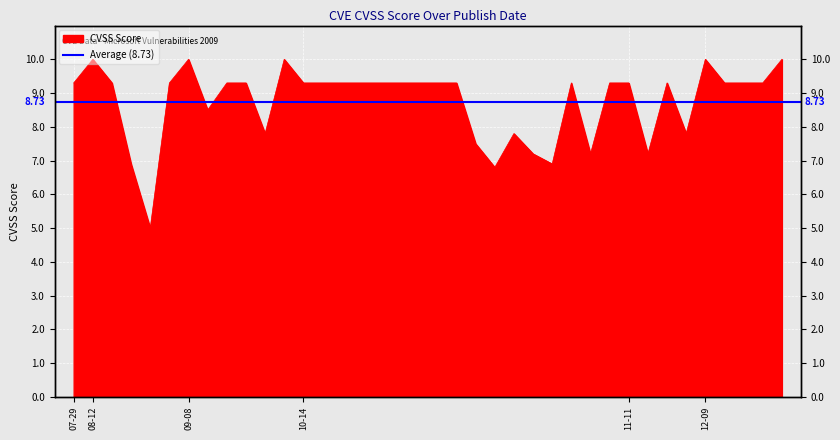

List the labels in order of value, largest first.

2009-08-12, 2009-09-08, 2009-09-08, 2009-12-09, 2009-12-09, 2009-07-29, 2009-08-12, 2009-08-12, 2009-09-08, 2009-09-08, 2009-10-14, 2009-10-14, 2009-10-14, 2009-10-14, 2009-10-14, 2009-10-14, 2009-10-14, 2009-10-14, 2009-10-14, 2009-10-14, 2009-10-14, 2009-11-11, 2009-11-11, 2009-12-09, 2009-12-09, 2009-12-09, 2009-09-08, 2009-09-08, 2009-10-14, 2009-11-11, 2009-10-14, 2009-10-14, 2009-10-14, 2009-11-11, 2009-08-12, 2009-10-14, 2009-10-14, 2009-08-12